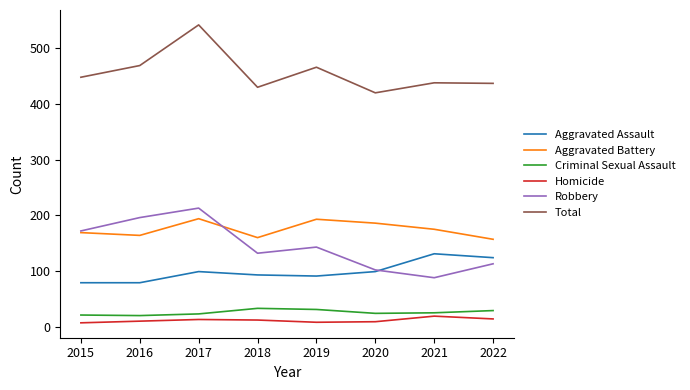

What is the difference between the second highest and minimum values in the Aggravated Assault series?

45